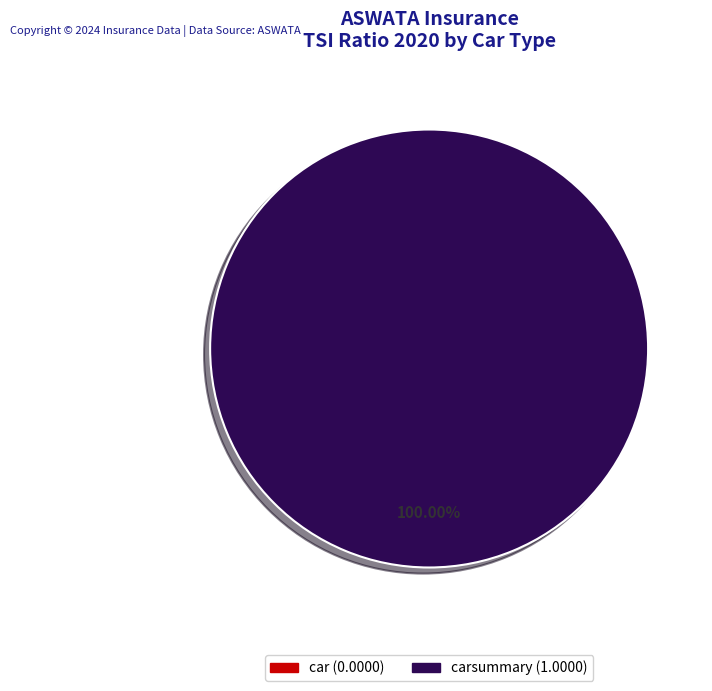

The carsummary slice represents 88% of the pie. True or false?

False